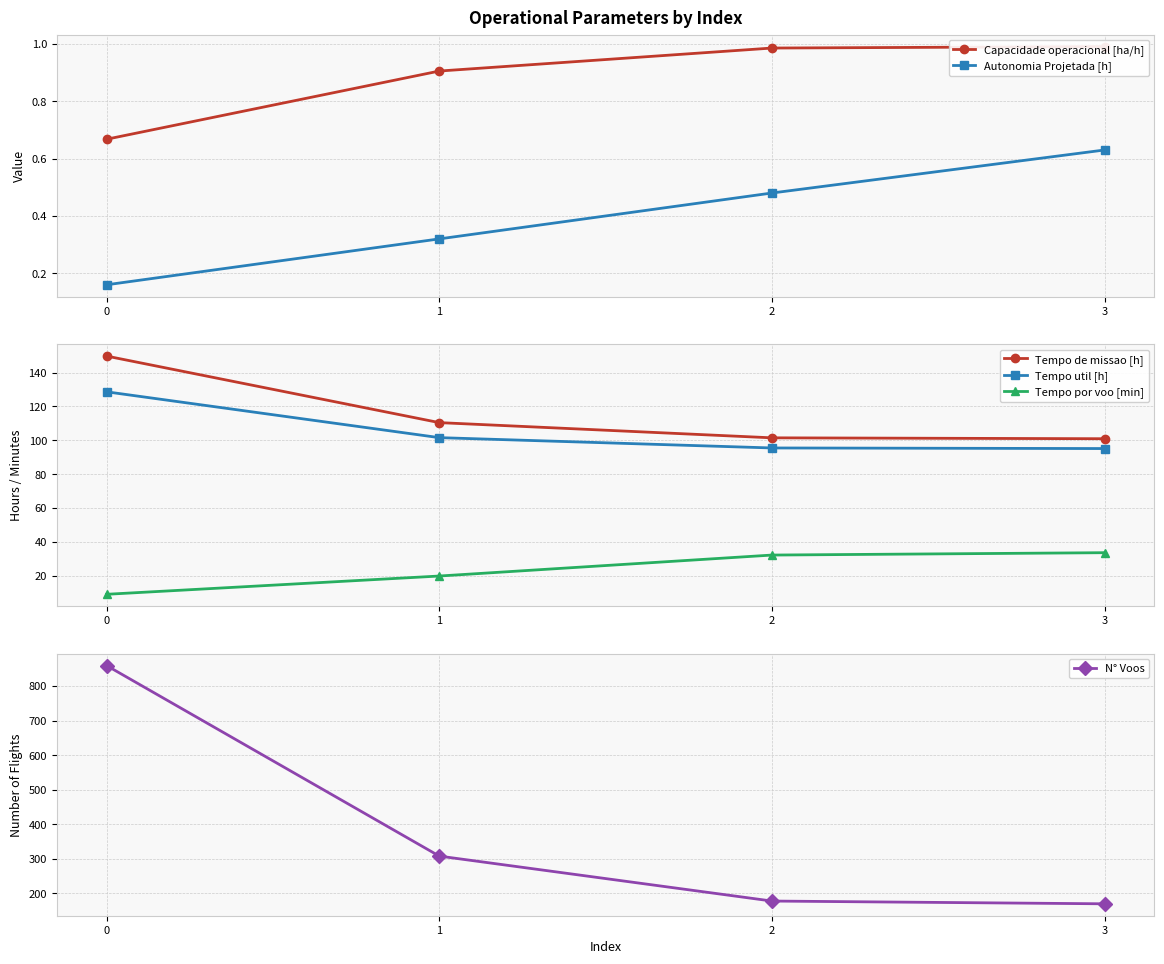

What is the smallest value displayed?

0.2